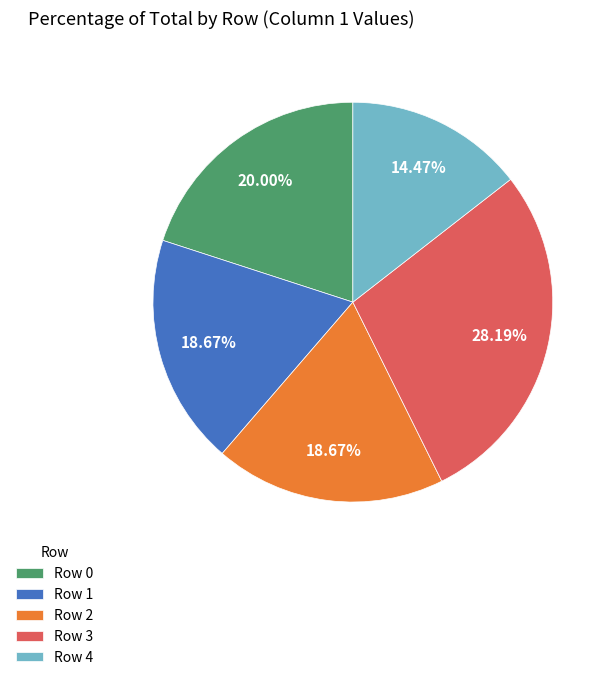

What is the smallest slice in the pie chart?

Row 4